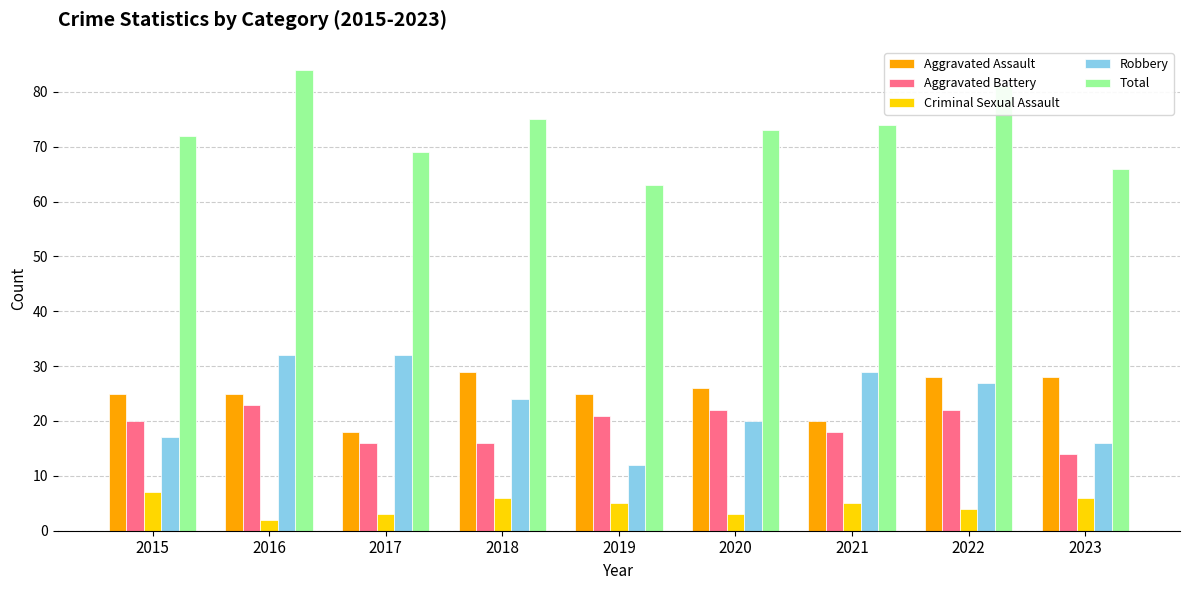

Rank the categories by Total value from highest to lowest.

2016, 2022, 2018, 2021, 2020, 2015, 2017, 2023, 2019